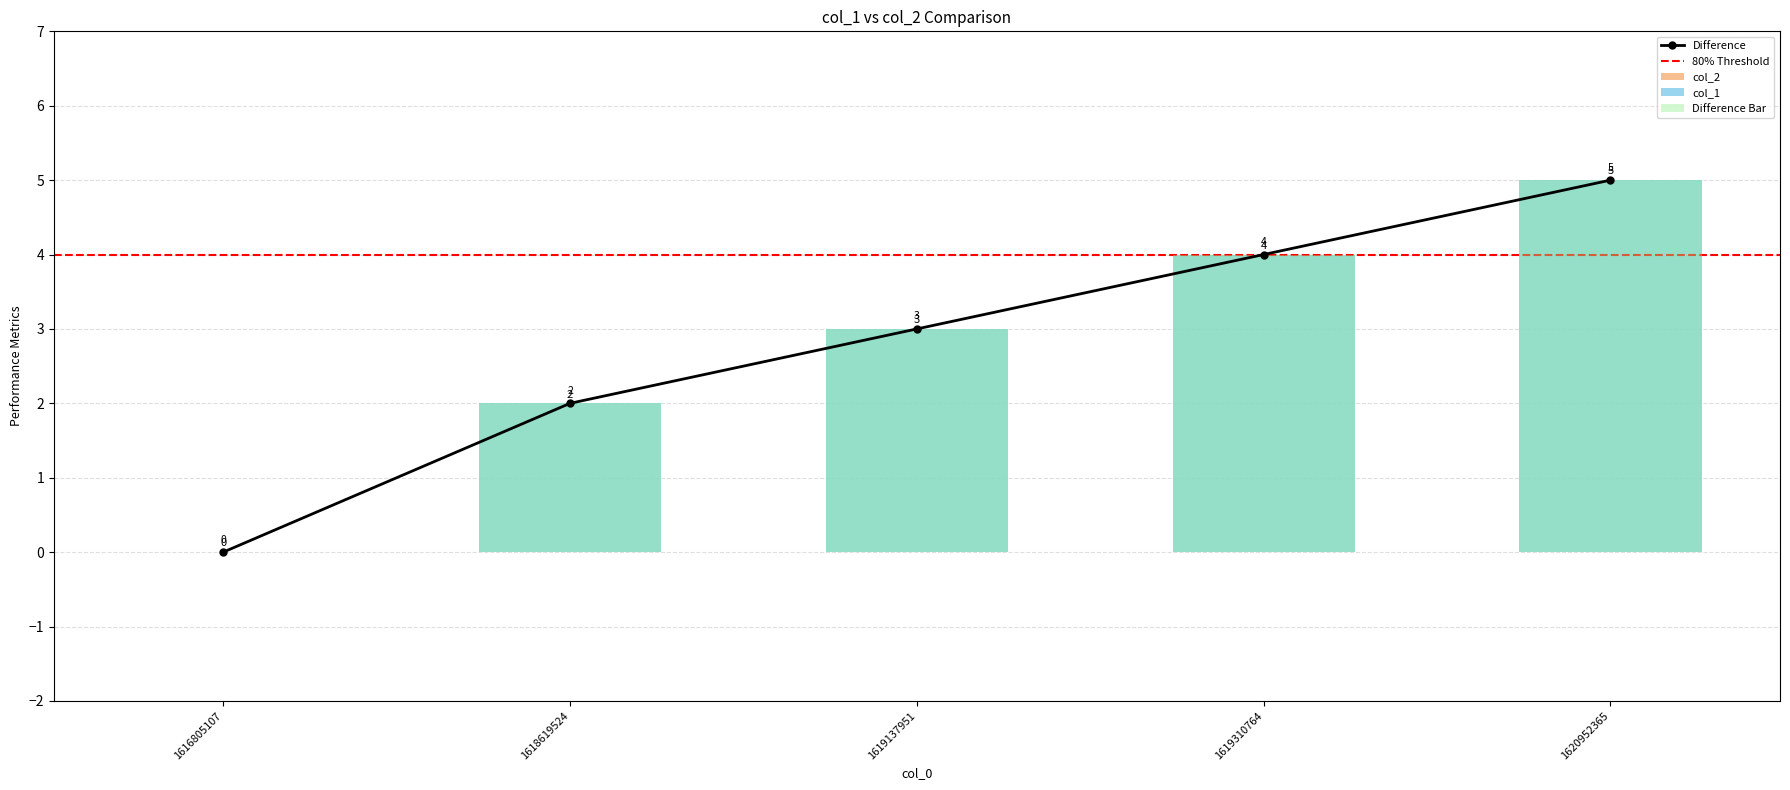

The value at 1618619524 is 1. True or false?

False